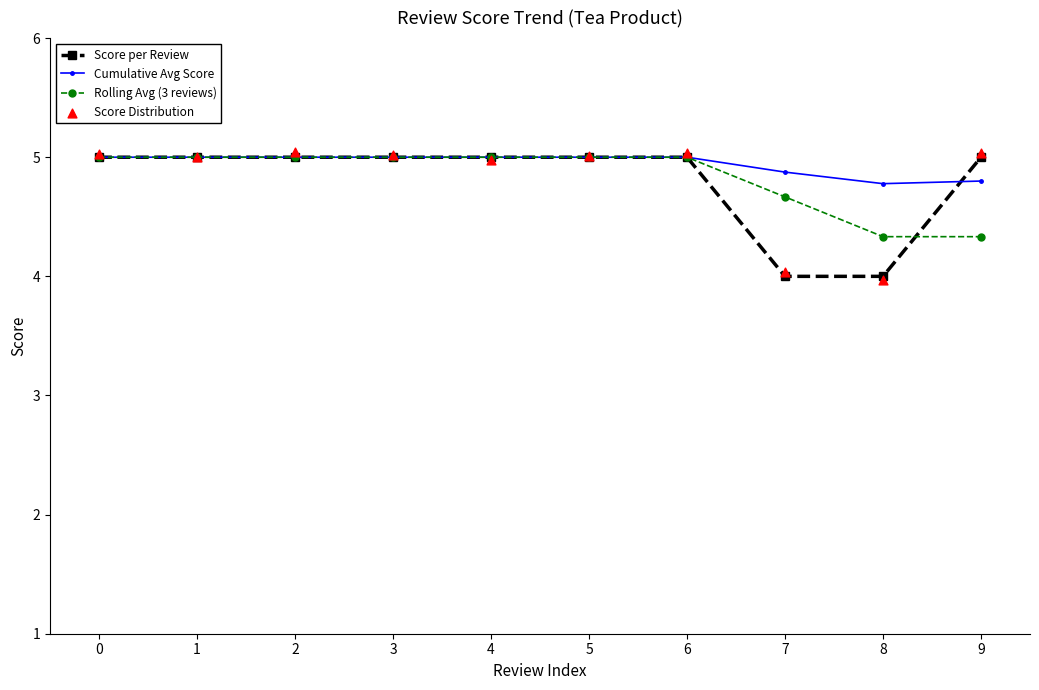

At which category is the sum across all series the highest?

2